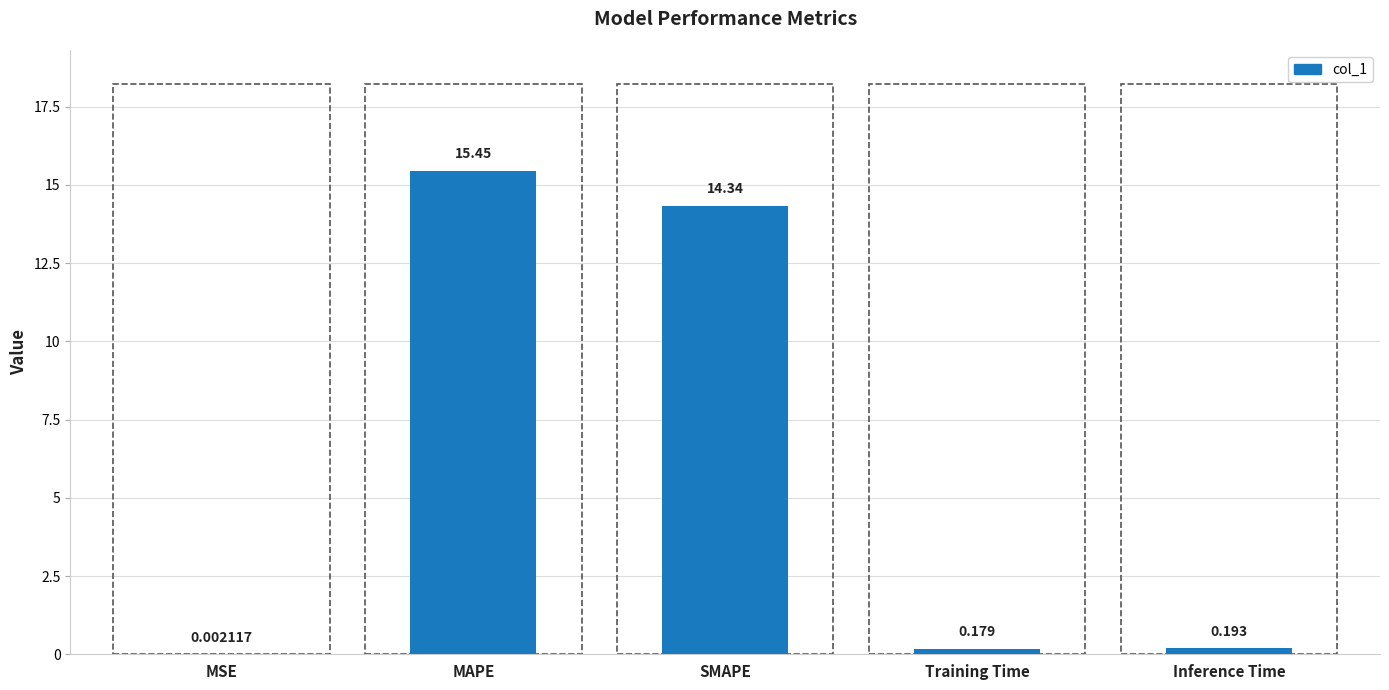

The chart shows a value of 14.3 at SMAPE. True or false?

True